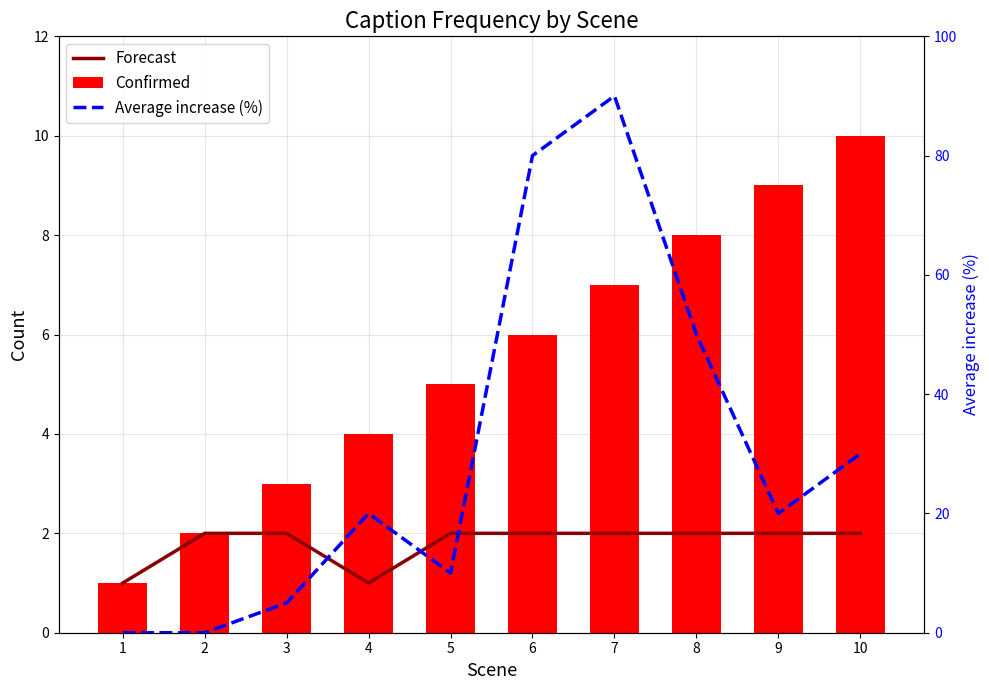

List the labels in order of Forecast value, largest first.

2, 3, 5, 6, 7, 8, 9, 10, 1, 4